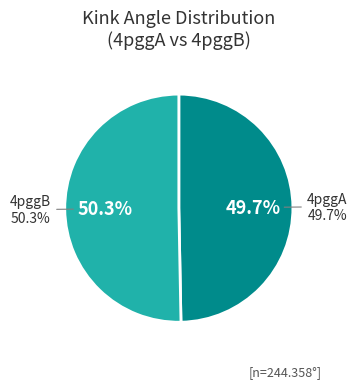

To the nearest percent, what percentage of the pie is 4pggB?

50%